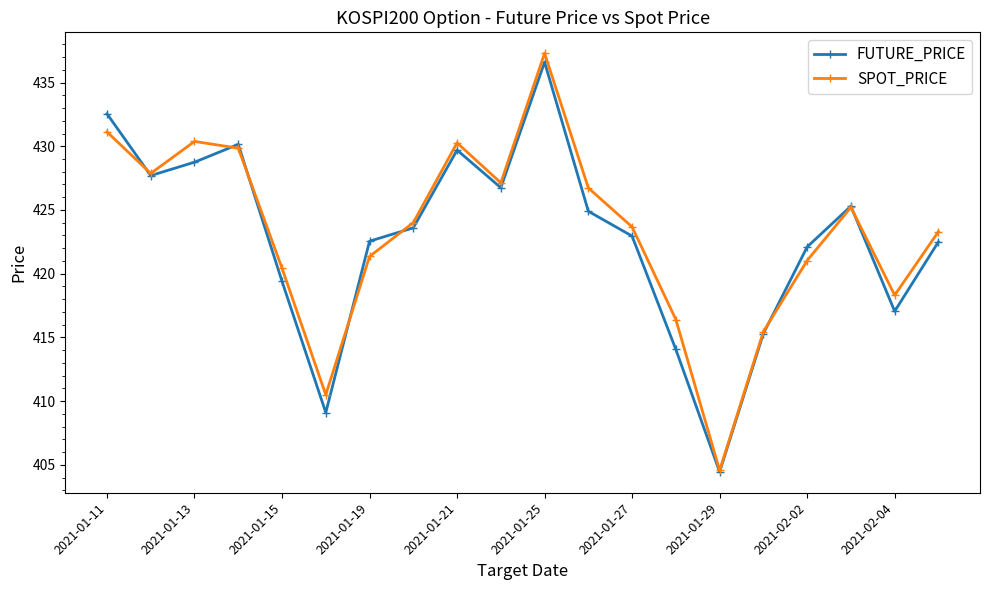

Which series has the largest range (max minus min)?

SPOT_PRICE